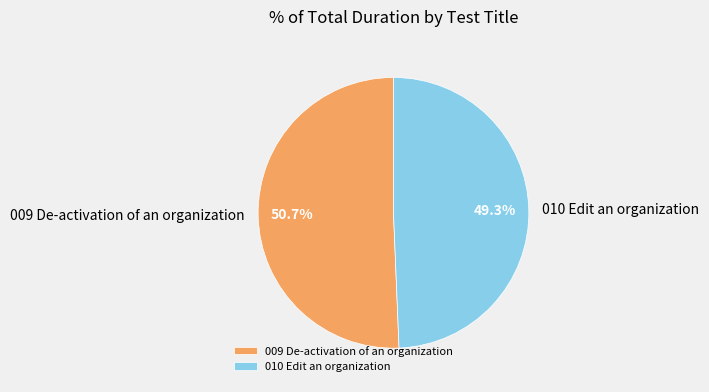

To the nearest percent, what is the average slice percentage?

50%